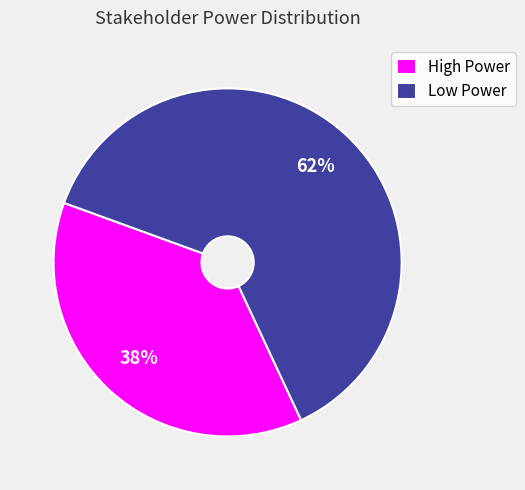

What is the smallest slice in the pie chart?

High Power